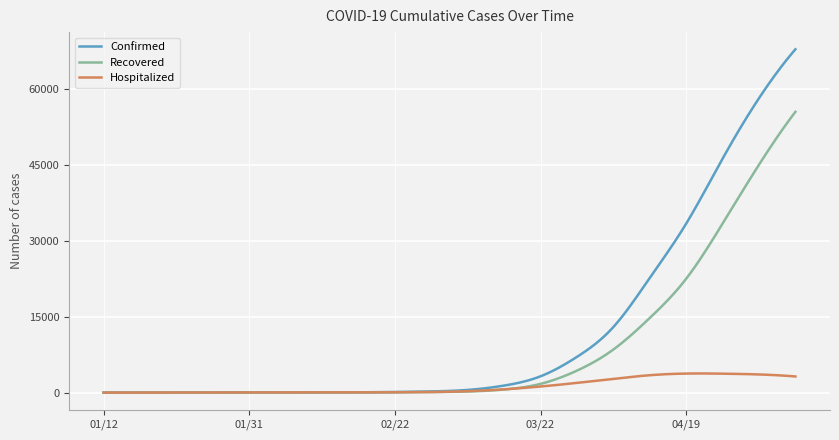

What is the sum of all Recovered values?

3348866.8